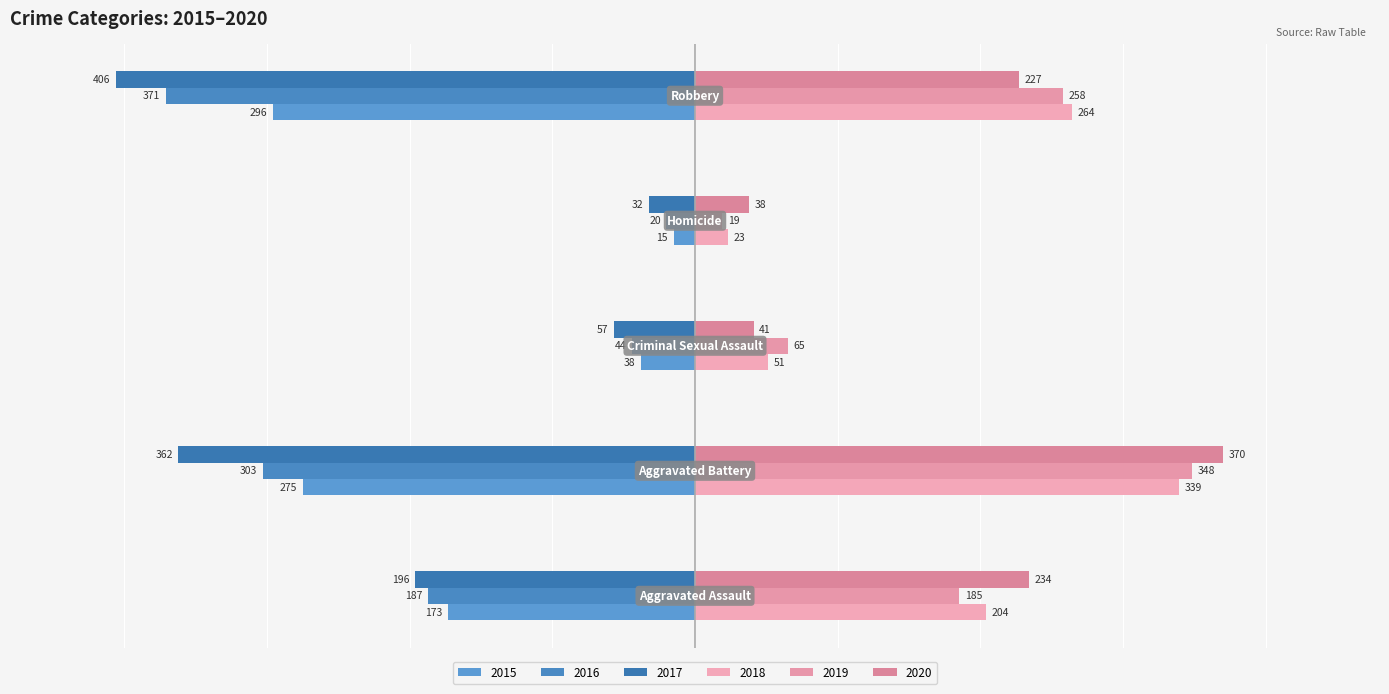

Reading left to right, what are all the values shown in this chart?

2015: -173	-275	-38	-15	-296
2016: -187	-303	-44	-20	-371
2017: -196	-362	-57	-32	-406
2018: 204	339	51	23	264
2019: 185	348	65	19	258
2020: 234	370	41	38	227